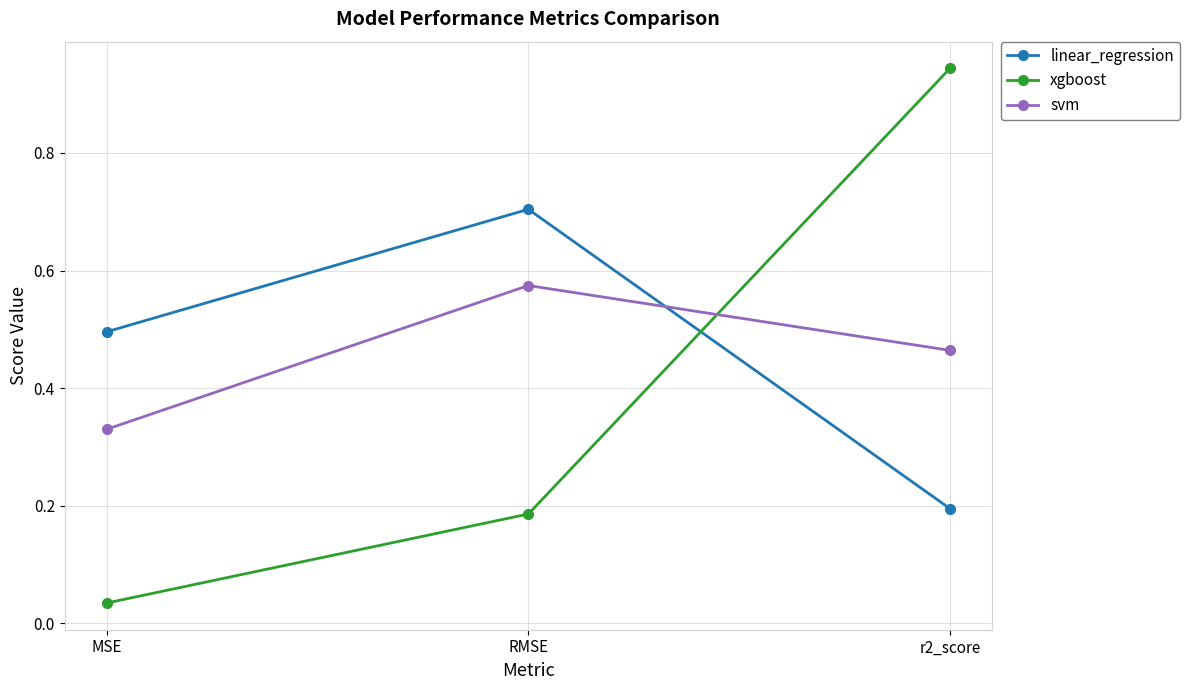

Which series has the largest range (max minus min)?

xgboost